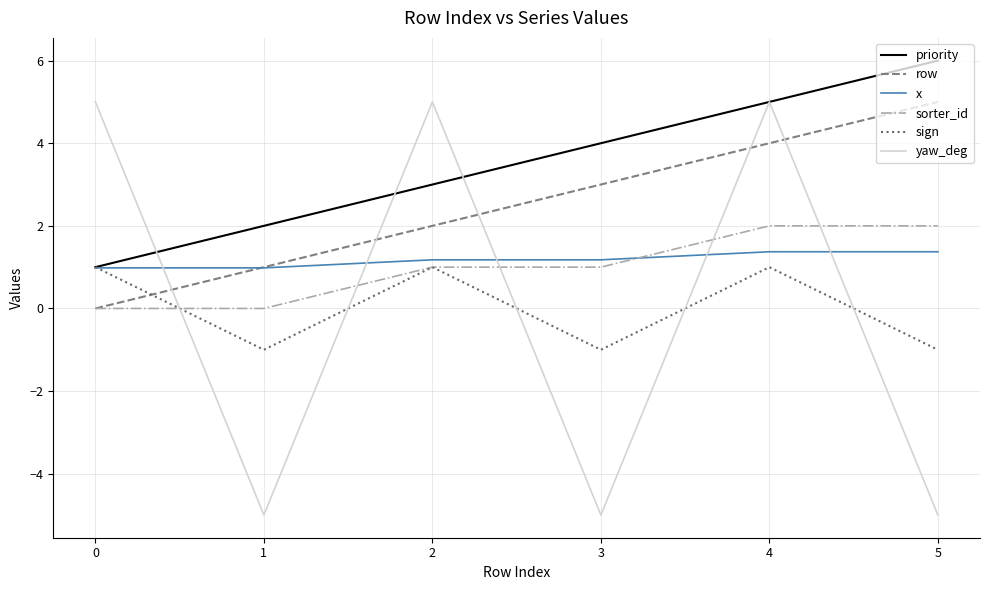

How many lines are shown in the chart?

6